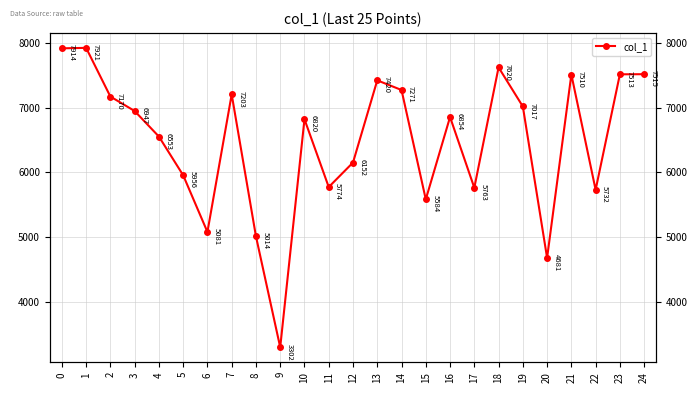

Reading right to left, extract all data points from this chart.

7515	7513	5732	7510	4681	7017	7620	5763	6854	5584	7271	7420	6152	5774	6820	3302	5014	7203	5081	5956	6553	6947	7170	7921	7914